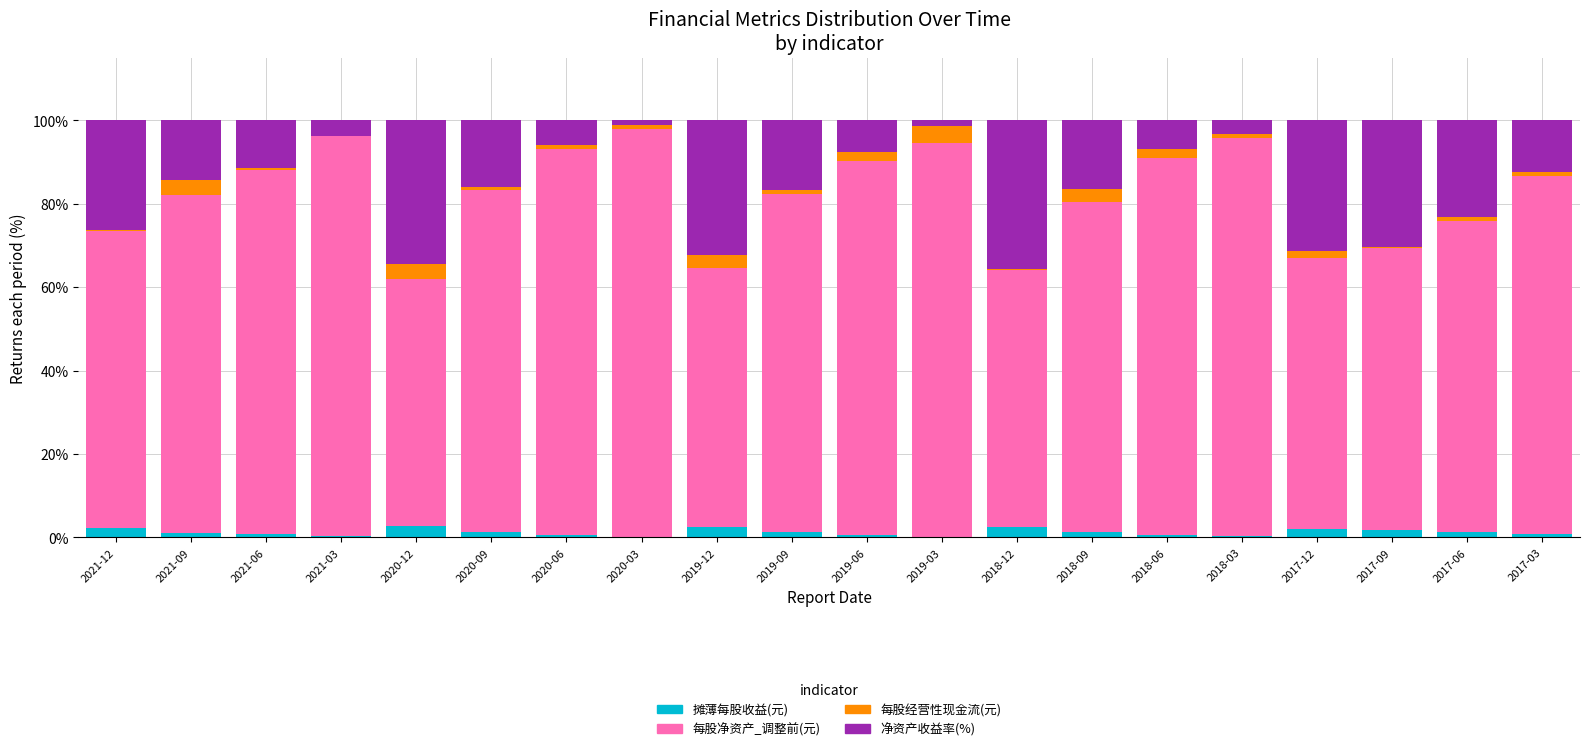

What is the maximum value for 摊薄每股收益(元)?

2.6